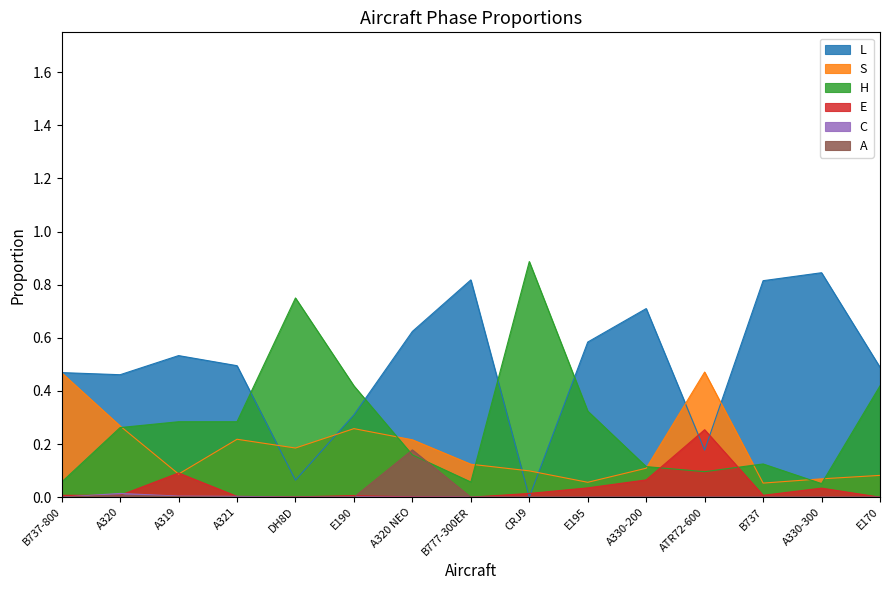

True or false: E and C intersect in this chart.

True